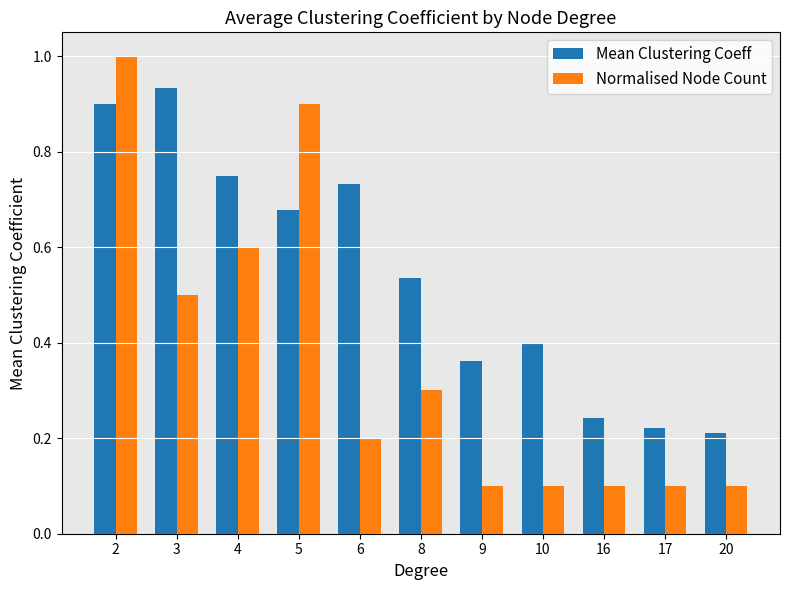

What are all the series names shown in the legend?

Mean Clustering Coeff, Normalised Node Count